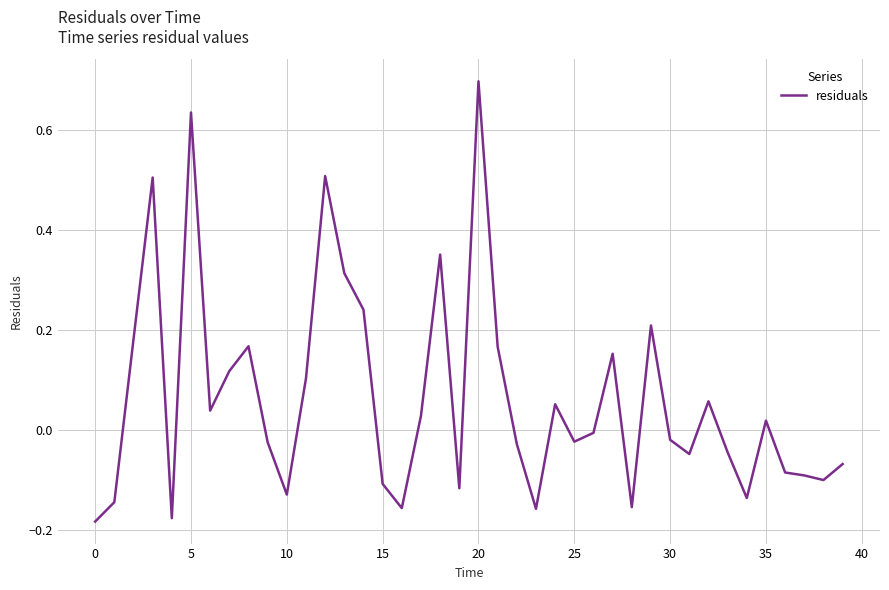

How many lines are shown in the chart?

1